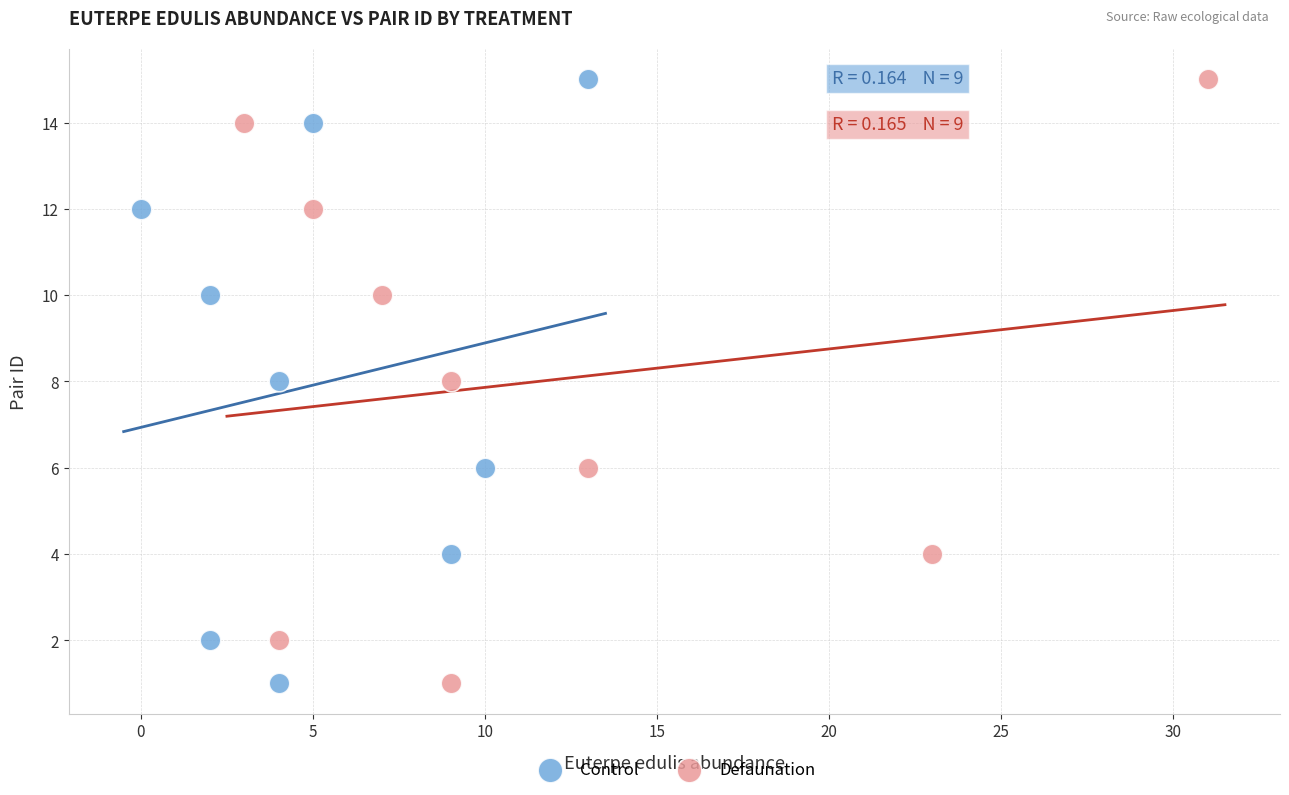

What are all the series names shown in the legend?

Control, Defaunation